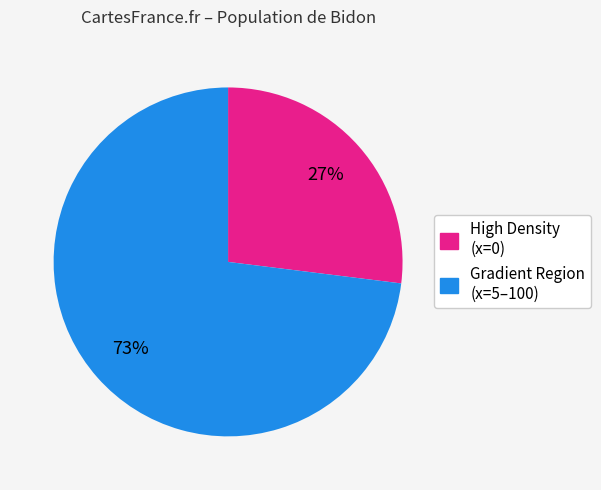

Is there a majority slice in this chart?

Yes